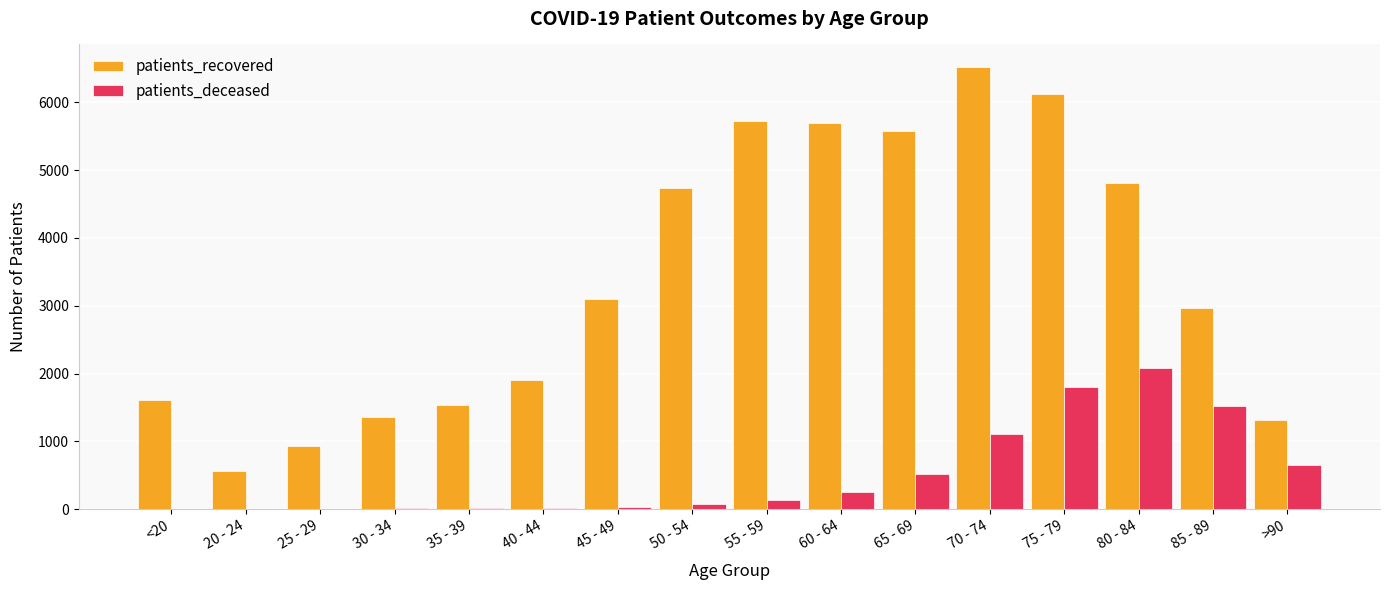

What is the sum of all patients_recovered values?

54452